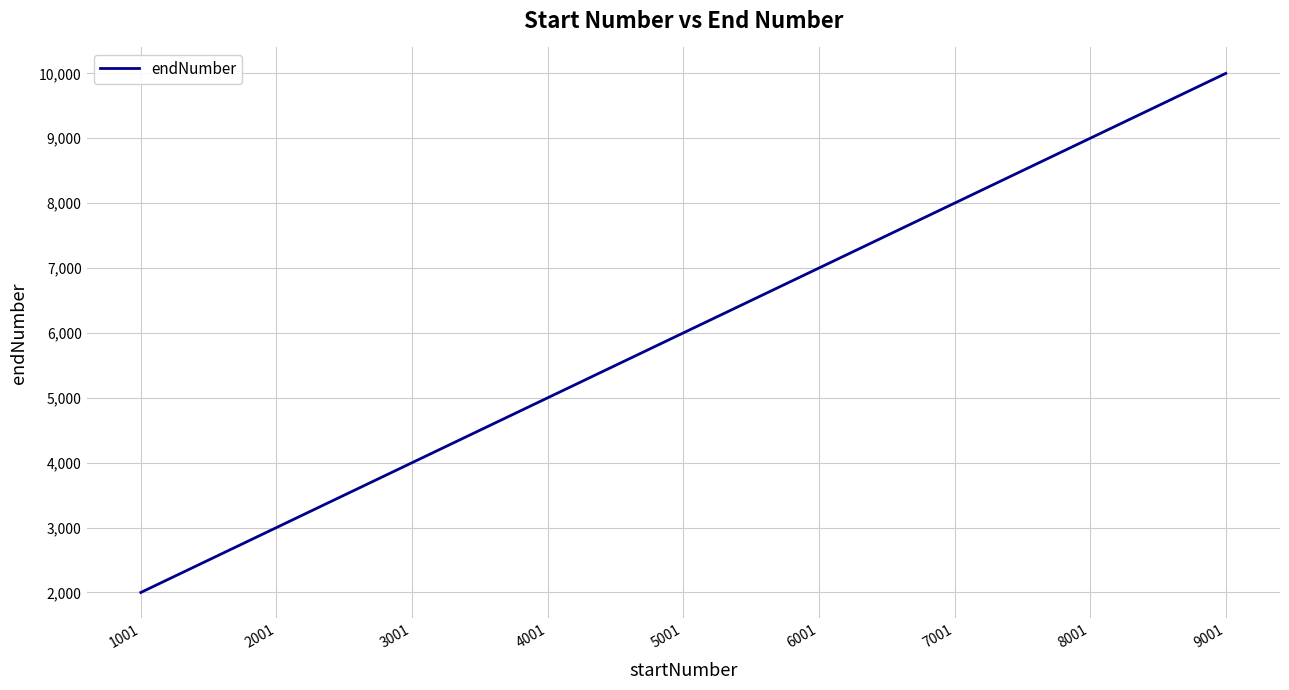

Reading left to right, what are all the values shown in this chart?

1999	2999	3999	4999	5999	6999	7999	8999	9999